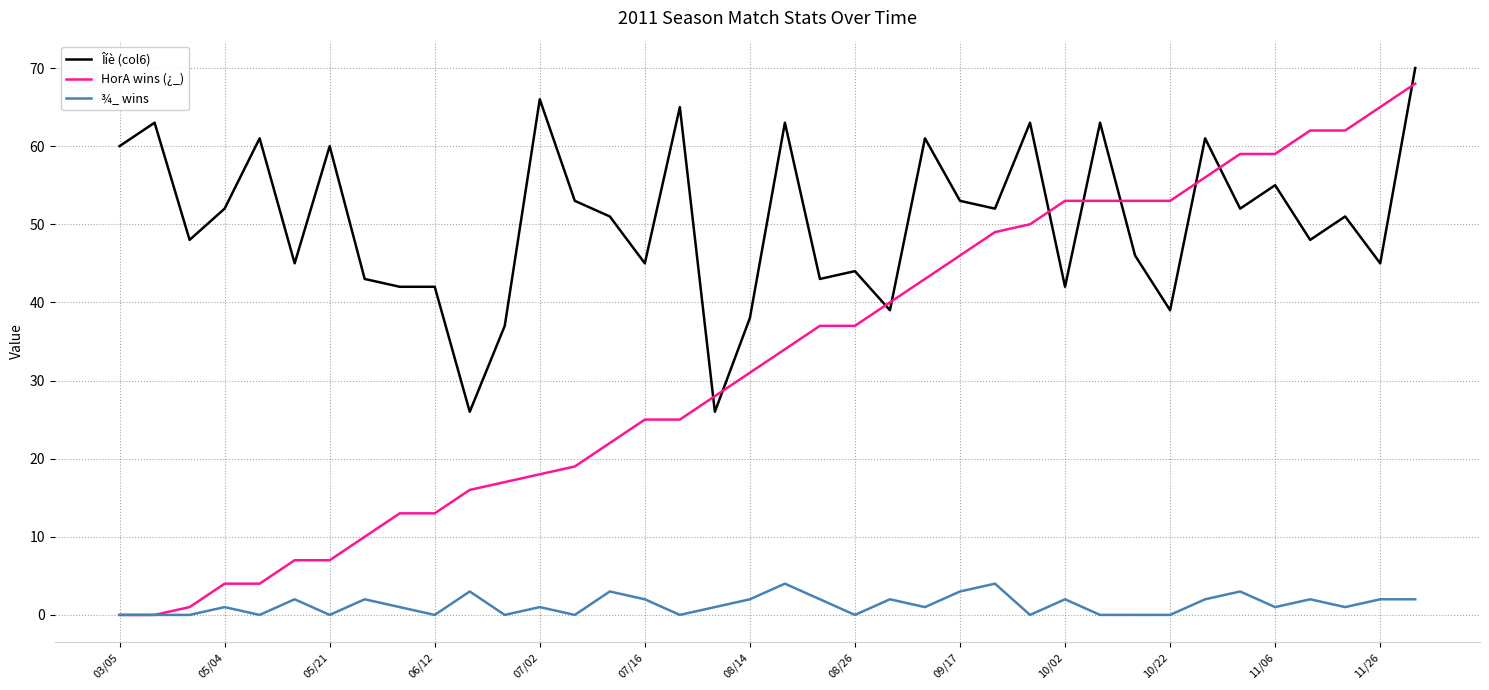

What is the greatest value displayed?

70